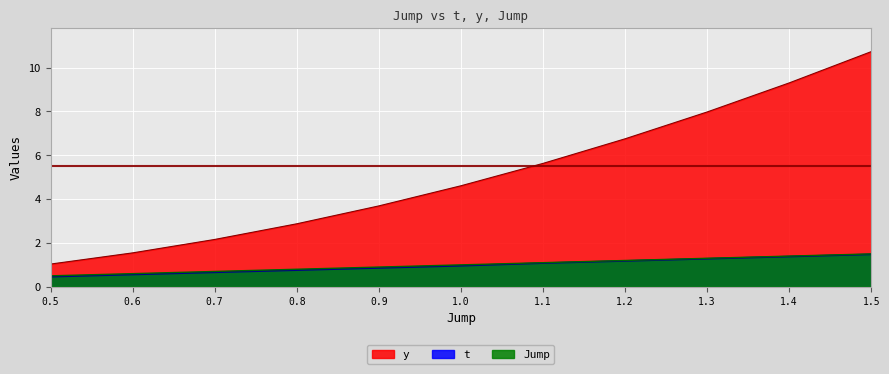

What is the highest value of the t series?

1.5